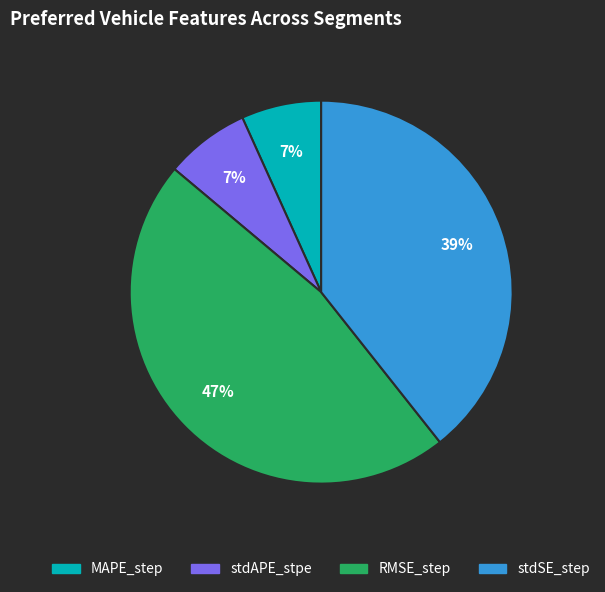

What is the largest slice in the pie chart?

RMSE_step